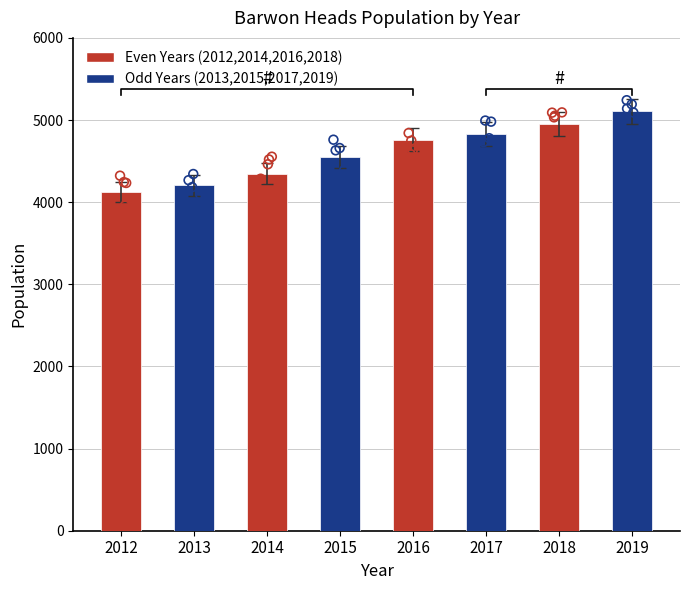

Which has a higher value, 2015 or 2012?

2015